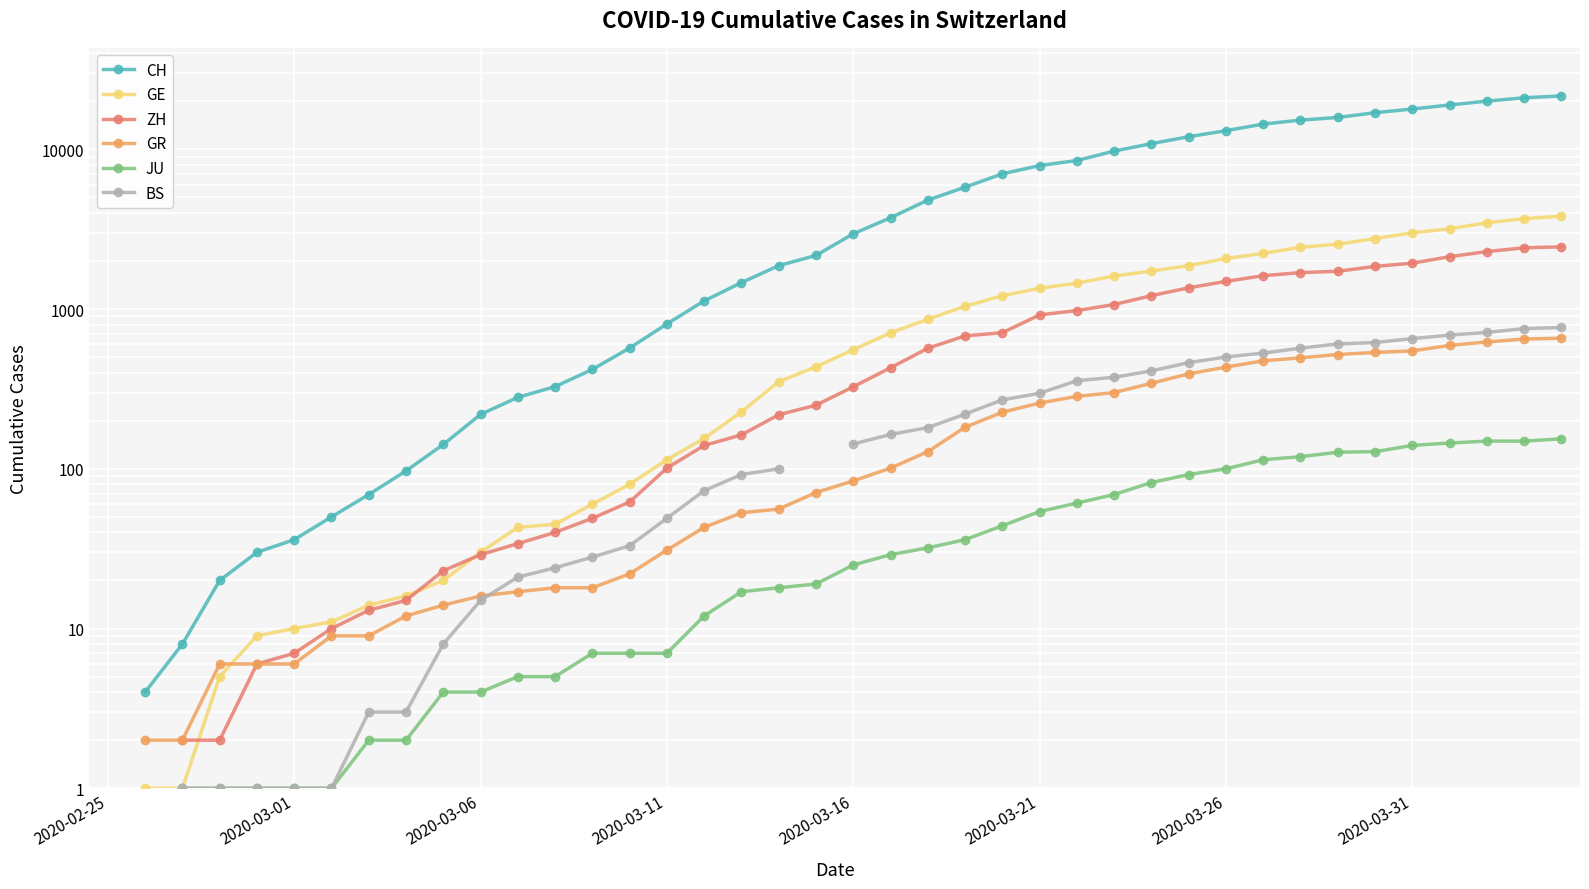

True or false: GR and BS cross at least once.

True